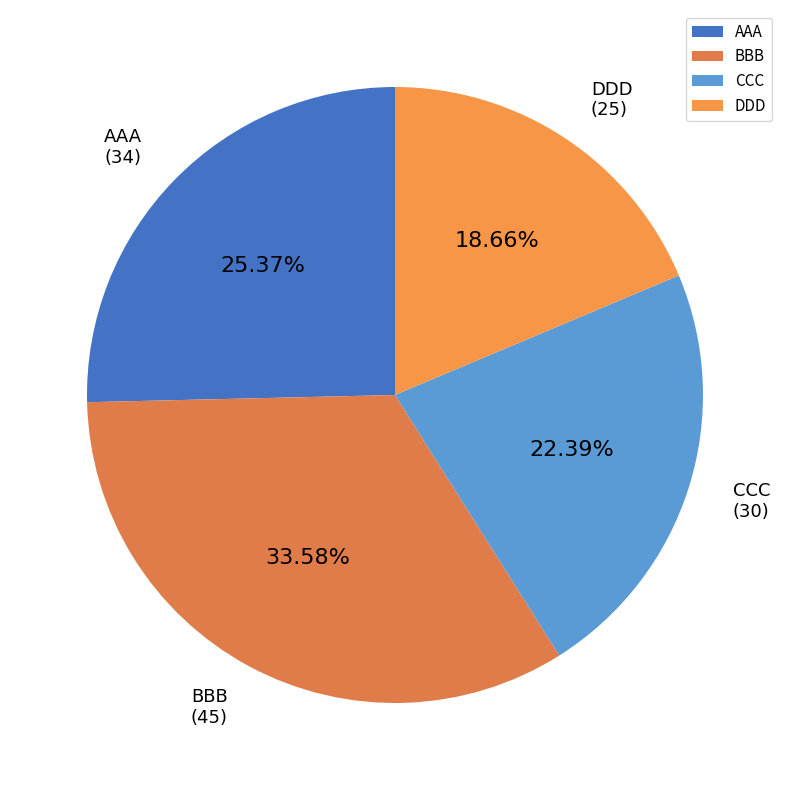

Rank the categories by value from highest to lowest.

BBB, AAA, CCC, DDD